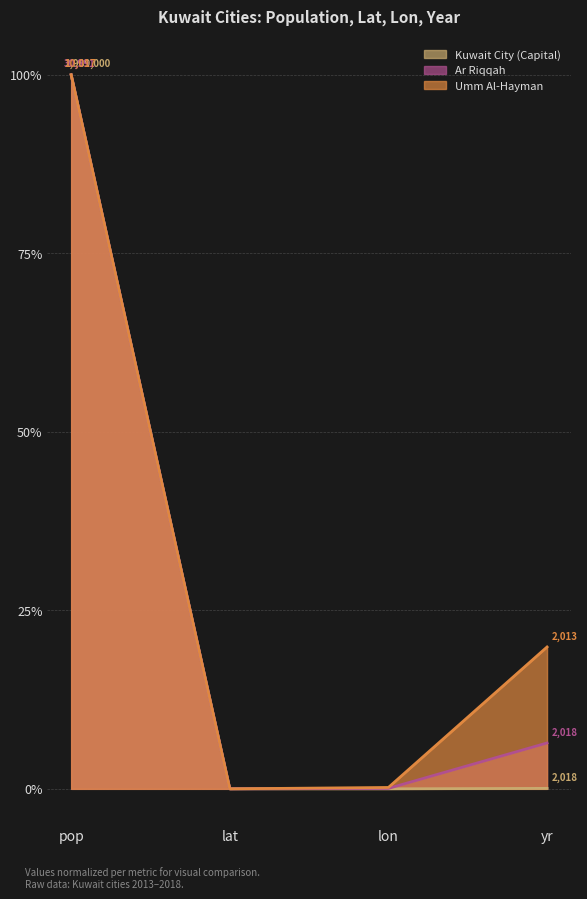

How many lines are shown in the chart?

3